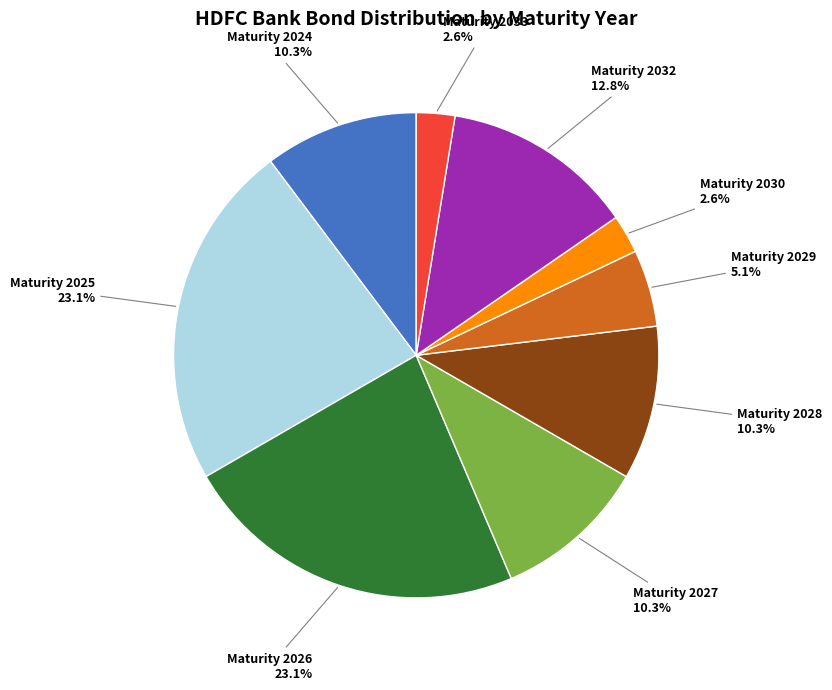

Is there any slice that represents more than half of the pie?

No